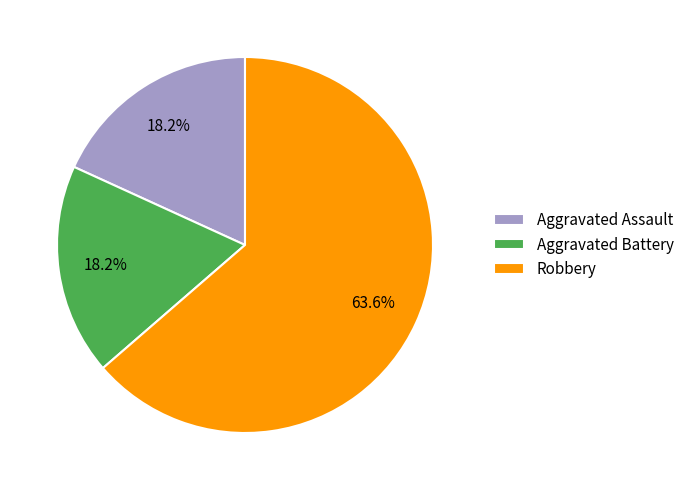

To the nearest percent, what portion does Aggravated Assault represent?

18%